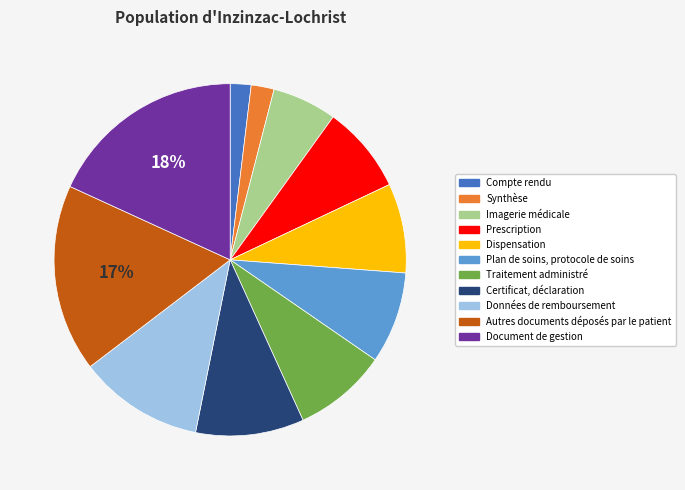

To the nearest percent, what is the difference between the Plan de soins, protocole de soins and Certificat, déclaration slice percentages?

2%